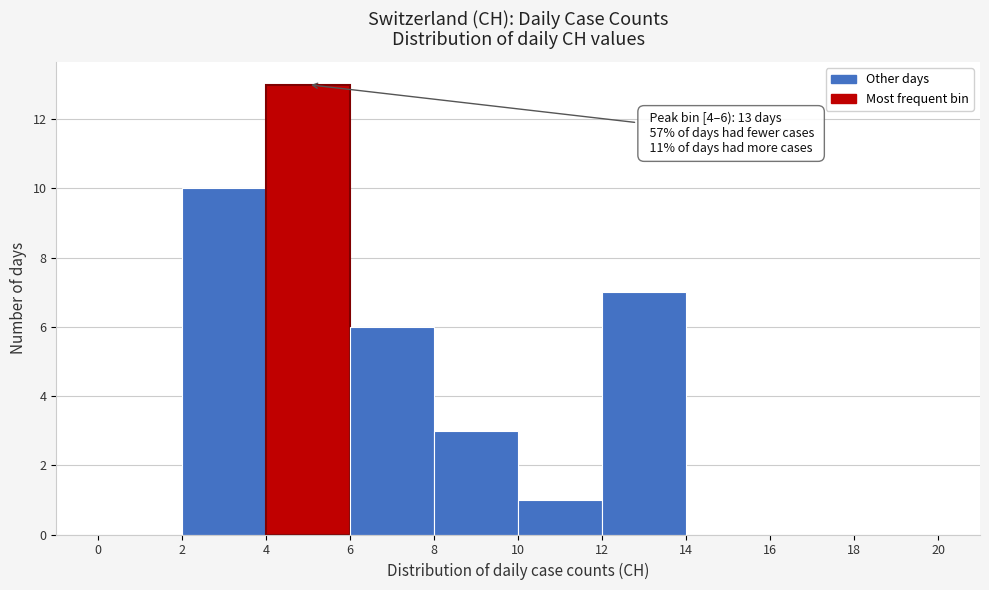

Which range on the x-axis has the tallest bar?

4 to 6